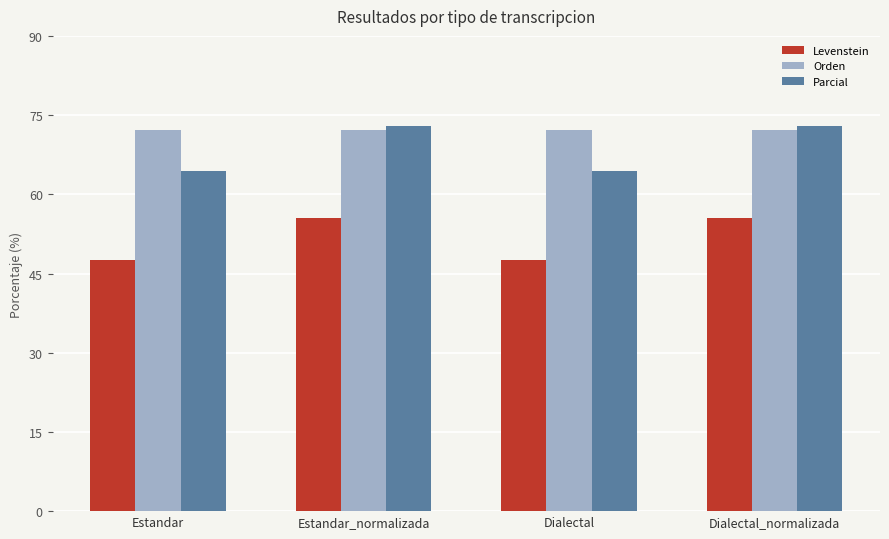

What is the approximate value of Orden at Dialectal?

72.2